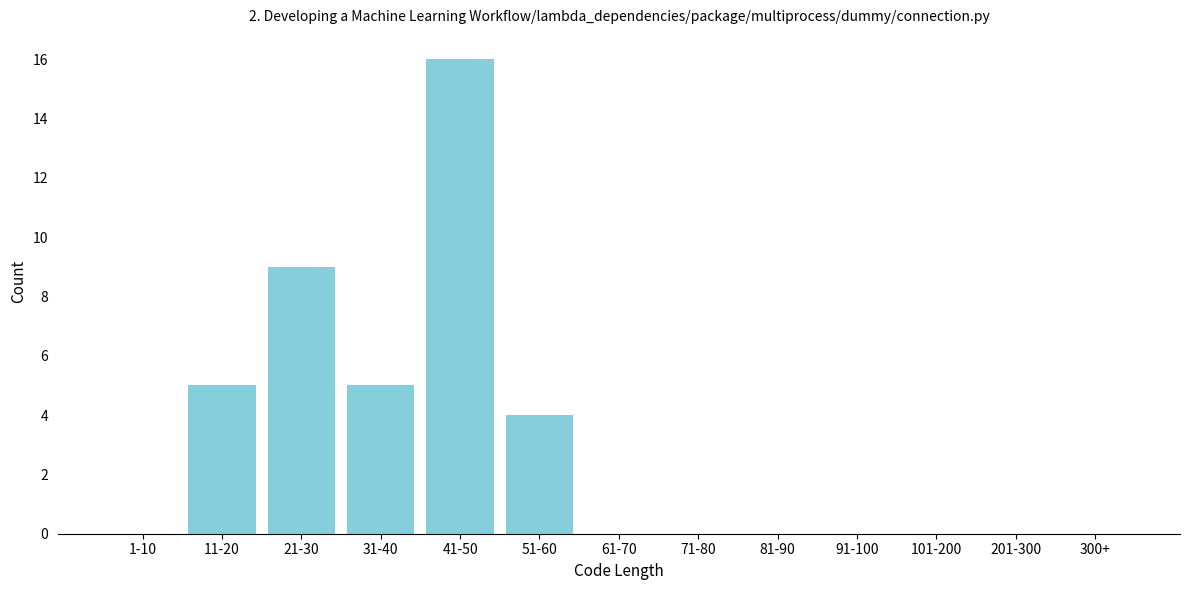

Reading left to right, extract all data points from this chart.

1-10=0	11-20=5	21-30=9	31-40=5	41-50=16	51-60=4	61-70=0	71-80=0	81-90=0	91-100=0	101-200=0	201-300=0	300+=0